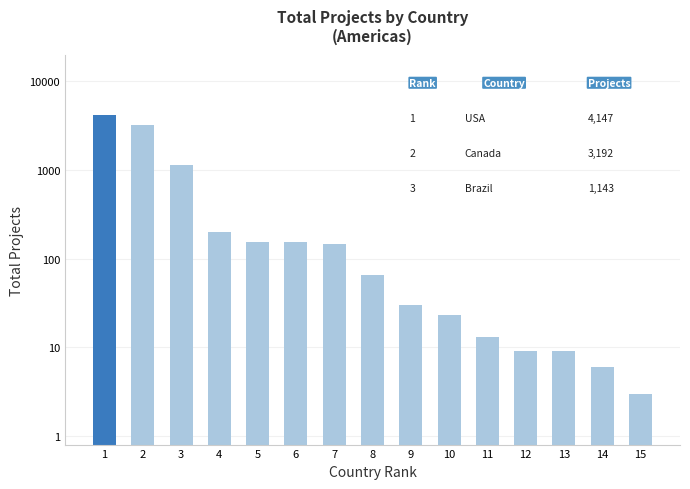

Is it true that the value at 11 is 21?

False